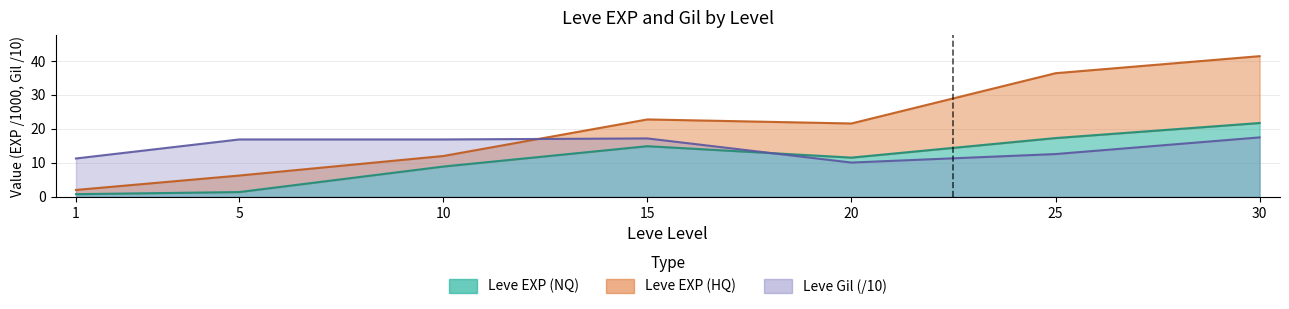

Which series has the largest total across all categories?

Leve EXP (HQ)